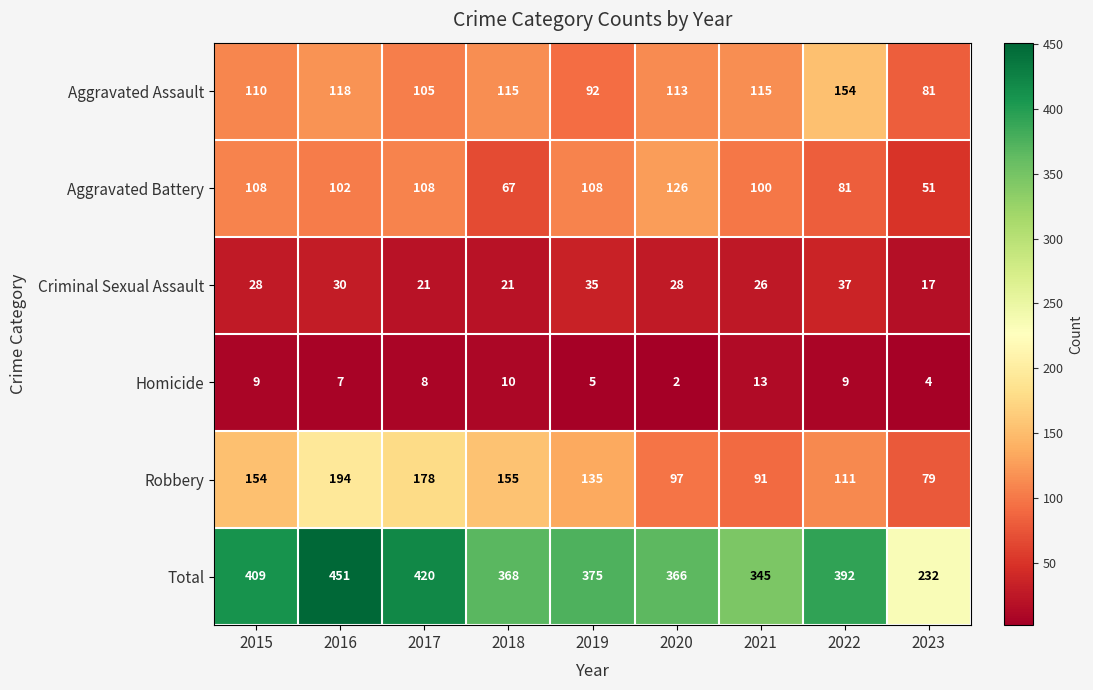

Which series has the largest total across all categories?

Total